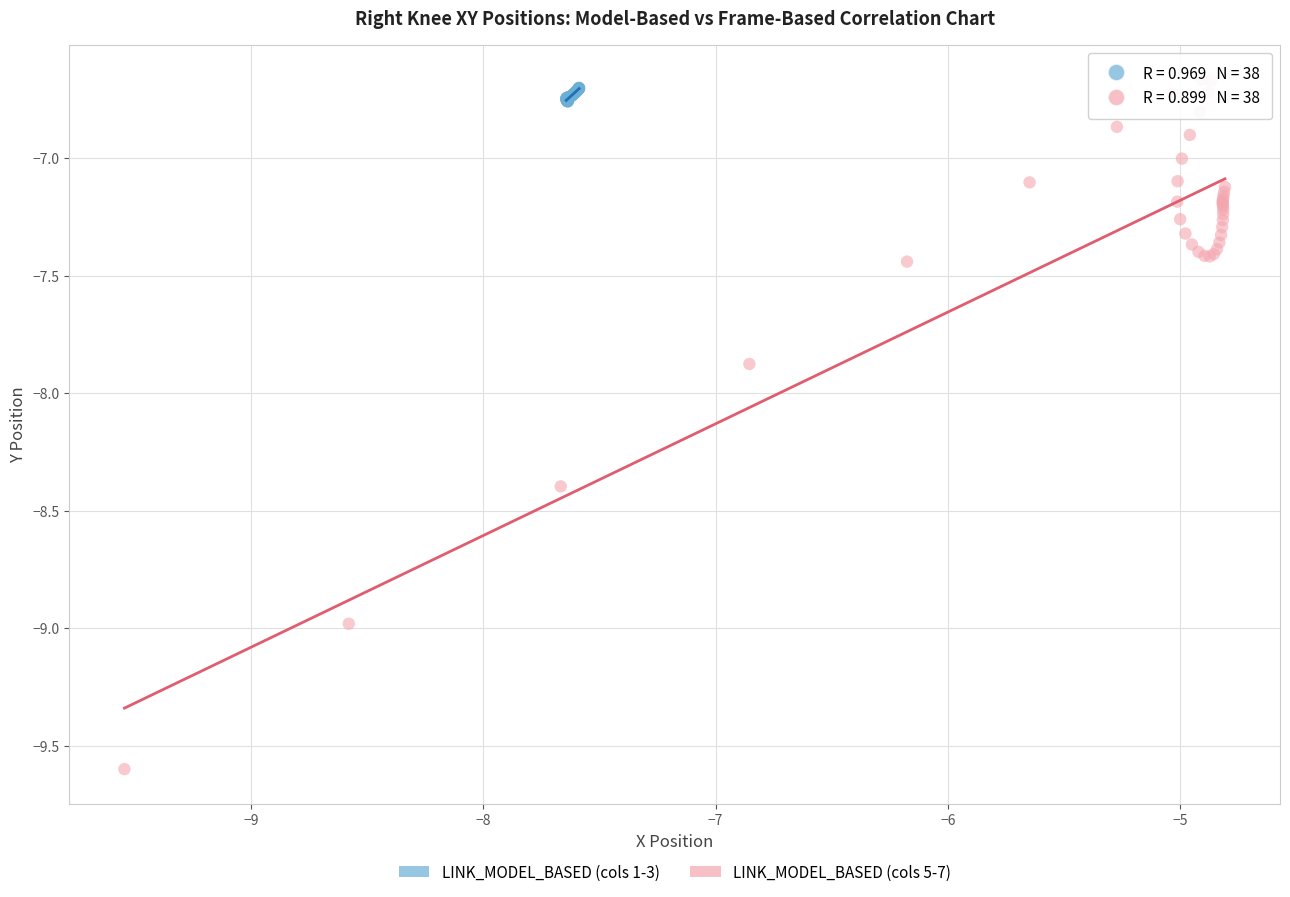

What are all the series names shown in the legend?

LINK_MODEL_BASED (cols 1-3), LINK_MODEL_BASED (cols 5-7)